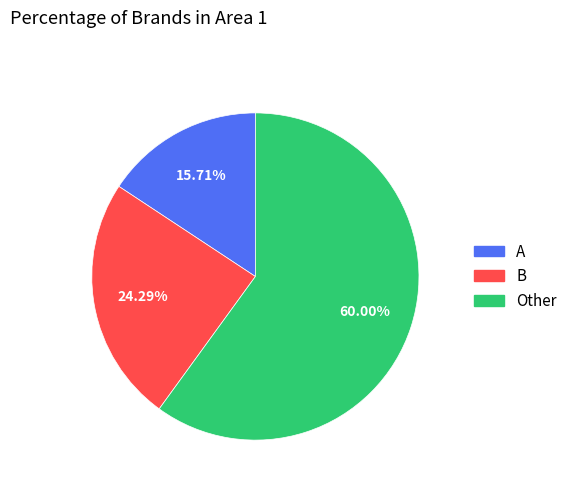

Rank the categories by value from highest to lowest.

Other, B, A